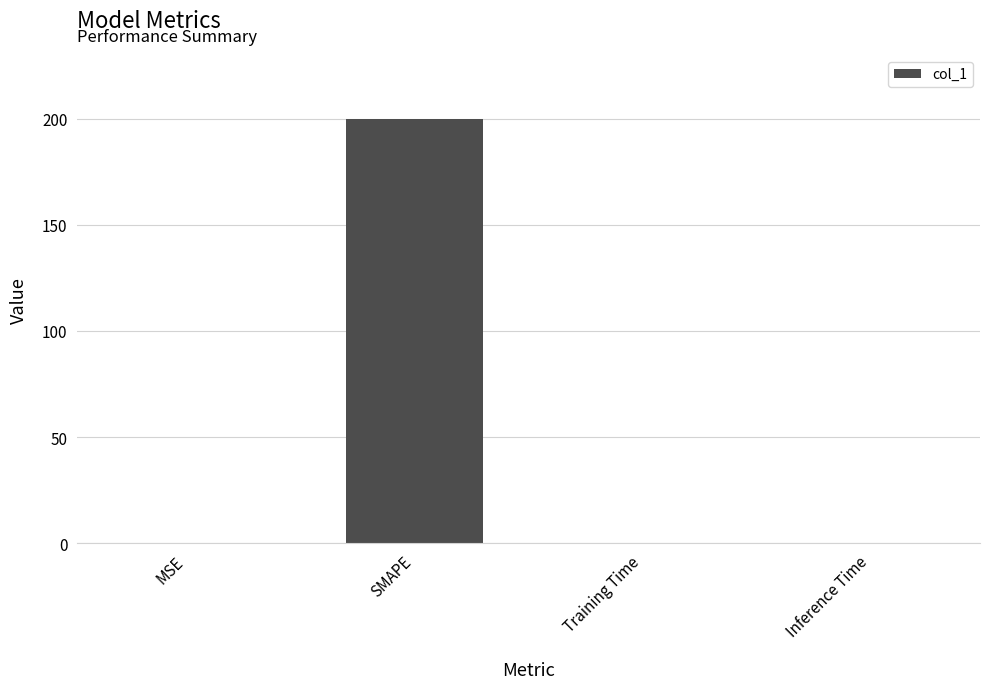

The chart shows a value of 200.0 at SMAPE. True or false?

True